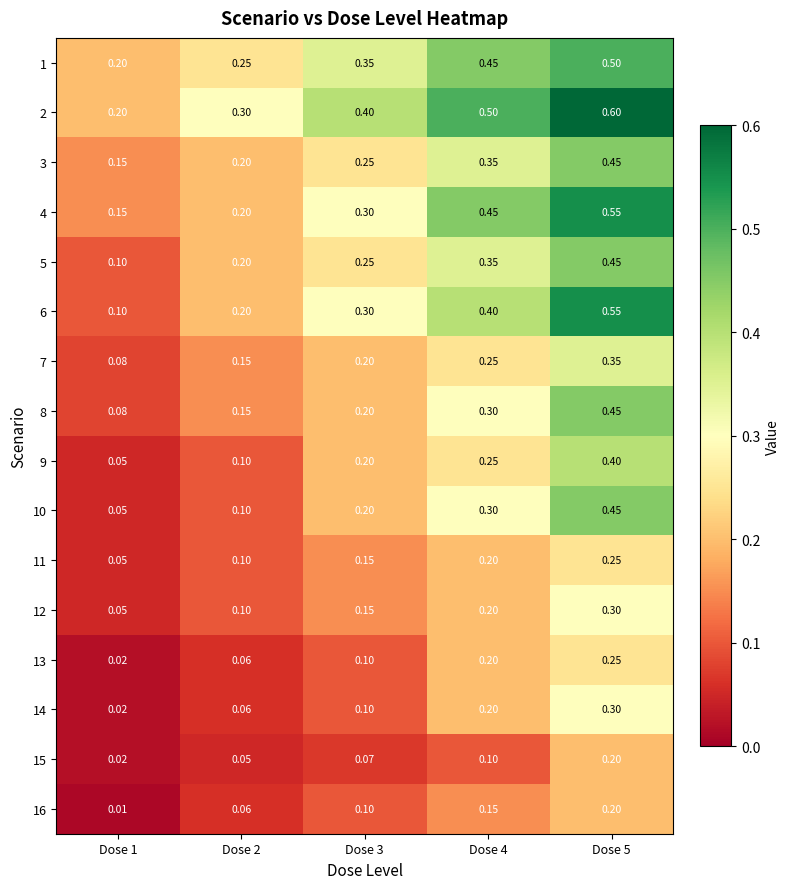

Is the value of 8 at Dose 5 greater than the value of 13 at Dose 1?

Yes